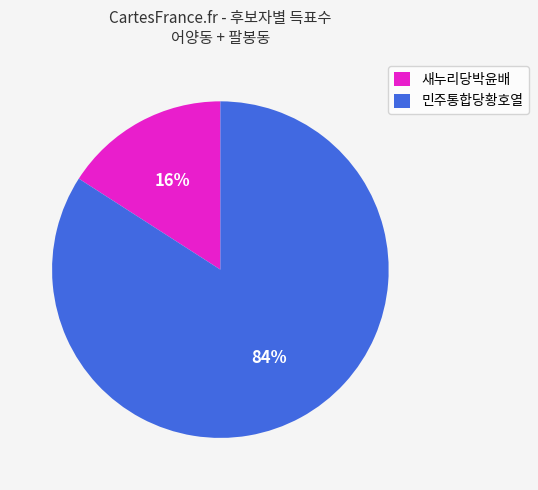

Count the number of slices in the pie.

2